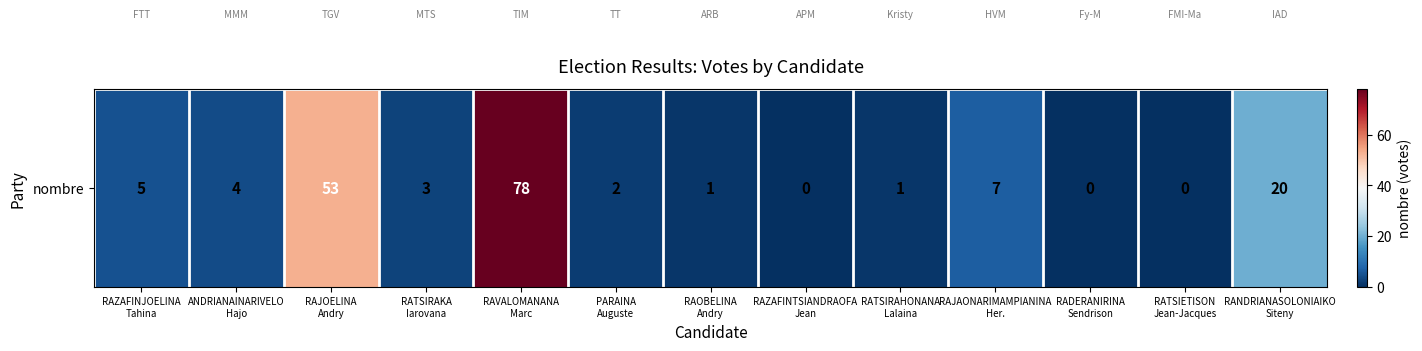

Where is the data nearest to the value 39?

RAJOELINA
Andry